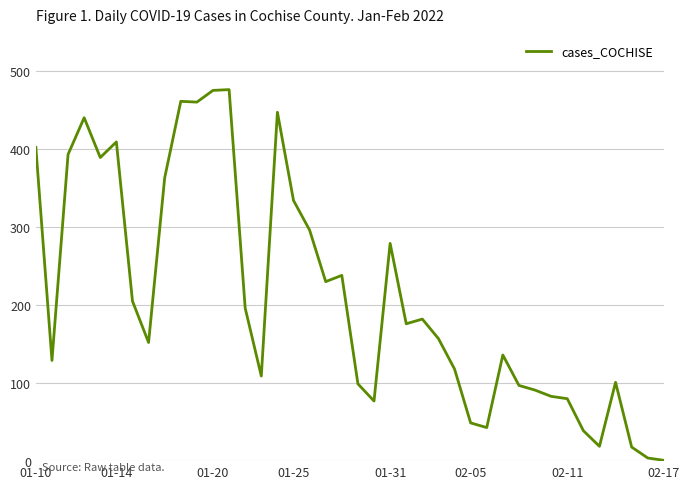

What is the greatest value displayed?

476